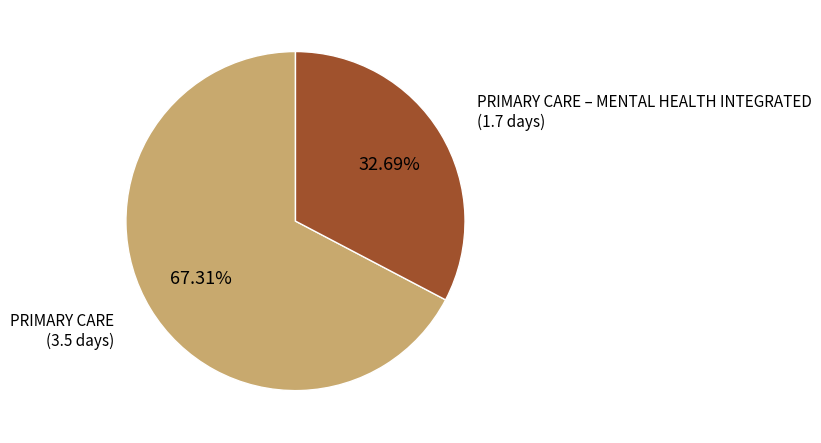

Does any single category account for the majority?

Yes